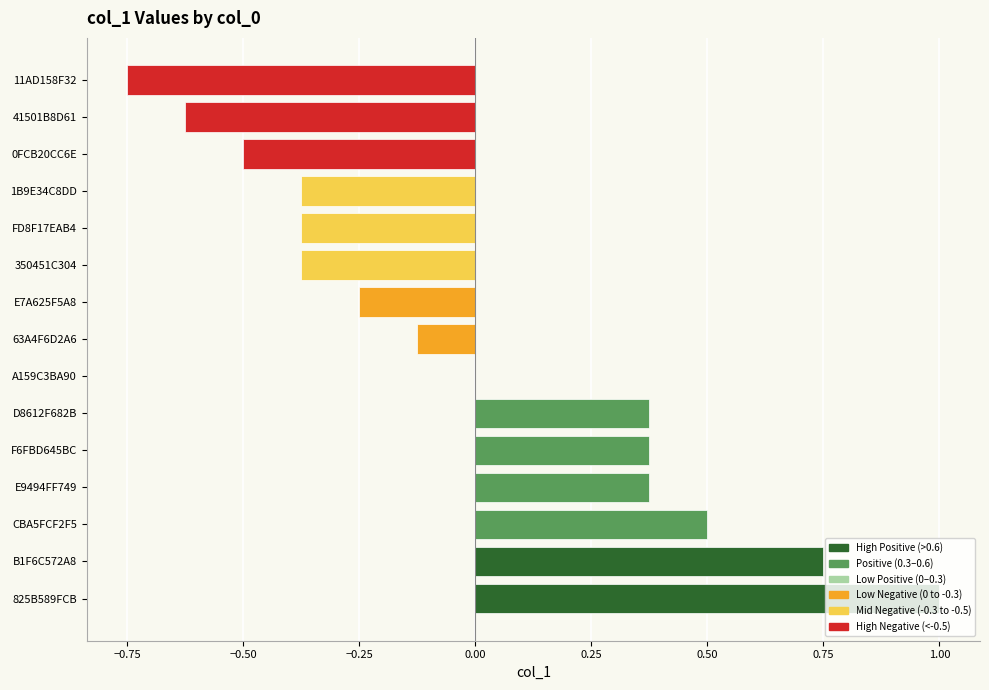

Which has a higher value, 63A4F6D2A6 or FD8F17EAB4?

63A4F6D2A6